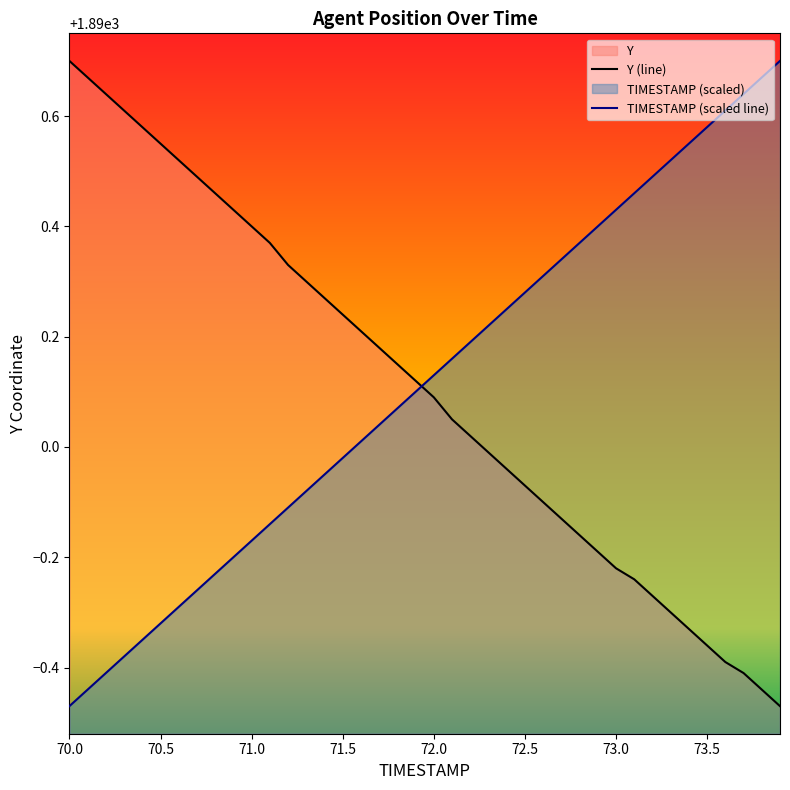

Reading left to right, transcribe all the data shown in this chart.

TIMESTAMP: 1889.5	1889.6	1889.6	1889.6	1889.7	1889.7	1889.7	1889.7	1889.8	1889.8	1889.8	1889.9	1889.9	1889.9	1890.0	1890.0	1890.0	1890.0	1890.1	1890.1	1890.1	1890.2	1890.2	1890.2	1890.2	1890.3	1890.3	1890.3	1890.4	1890.4	1890.4	1890.5	1890.5	1890.5	1890.5	1890.6	1890.6	1890.6	1890.7	1890.7
Y: 1890.7	1890.7	1890.6	1890.6	1890.6	1890.5	1890.5	1890.5	1890.5	1890.4	1890.4	1890.4	1890.3	1890.3	1890.3	1890.2	1890.2	1890.2	1890.2	1890.1	1890.1	1890.0	1890.0	1890.0	1890.0	1889.9	1889.9	1889.9	1889.8	1889.8	1889.8	1889.8	1889.7	1889.7	1889.7	1889.6	1889.6	1889.6	1889.6	1889.5